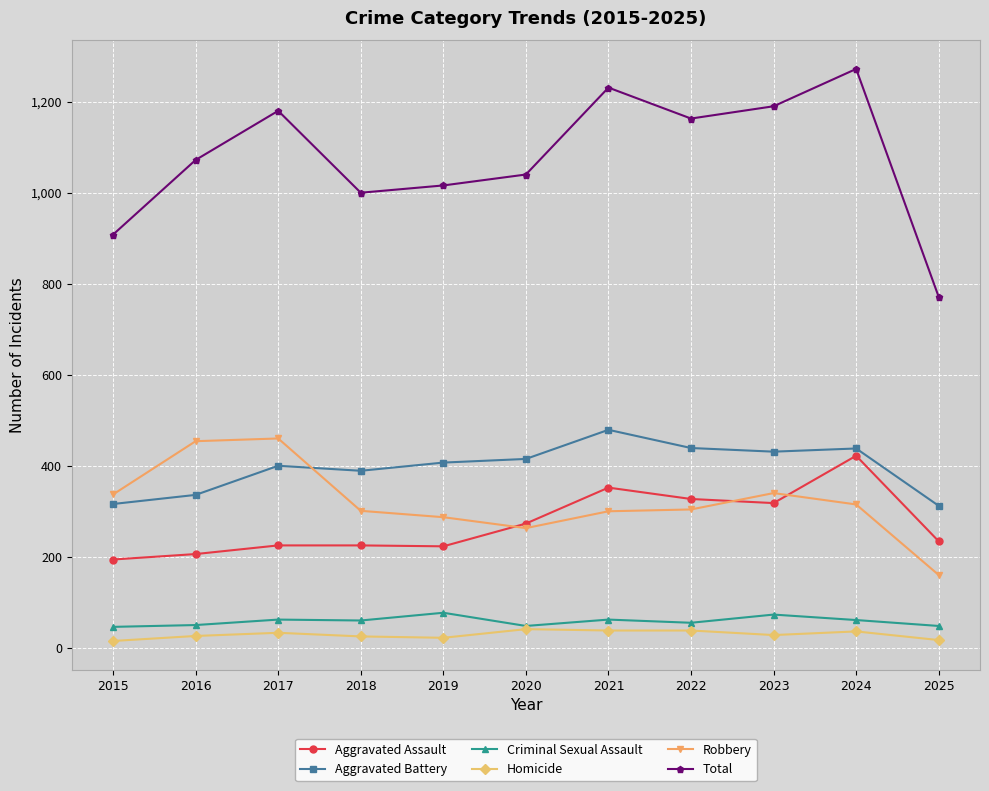

Is the value of Criminal Sexual Assault at 2016 greater than the value of Robbery at 2023?

No